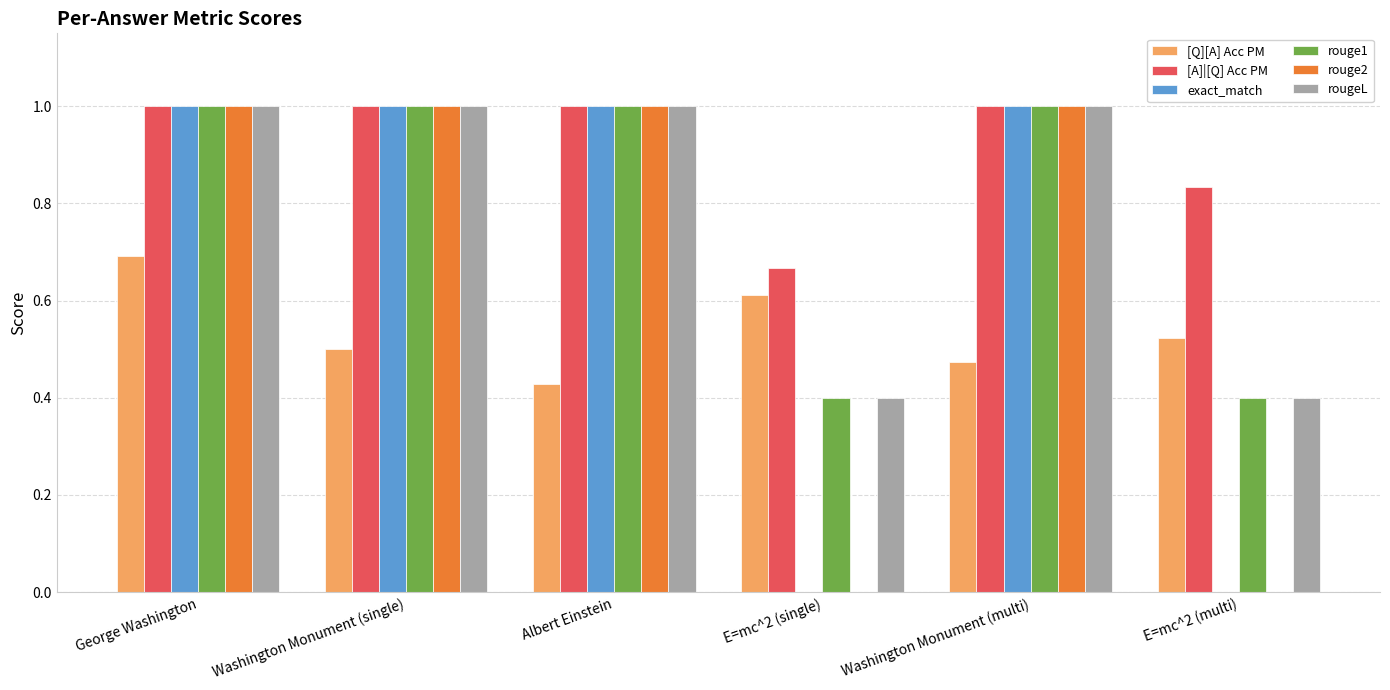

What is the sum of the [A]|[Q] Acc PM values at Washington Monument (single) and Washington Monument (multi)?

2.0